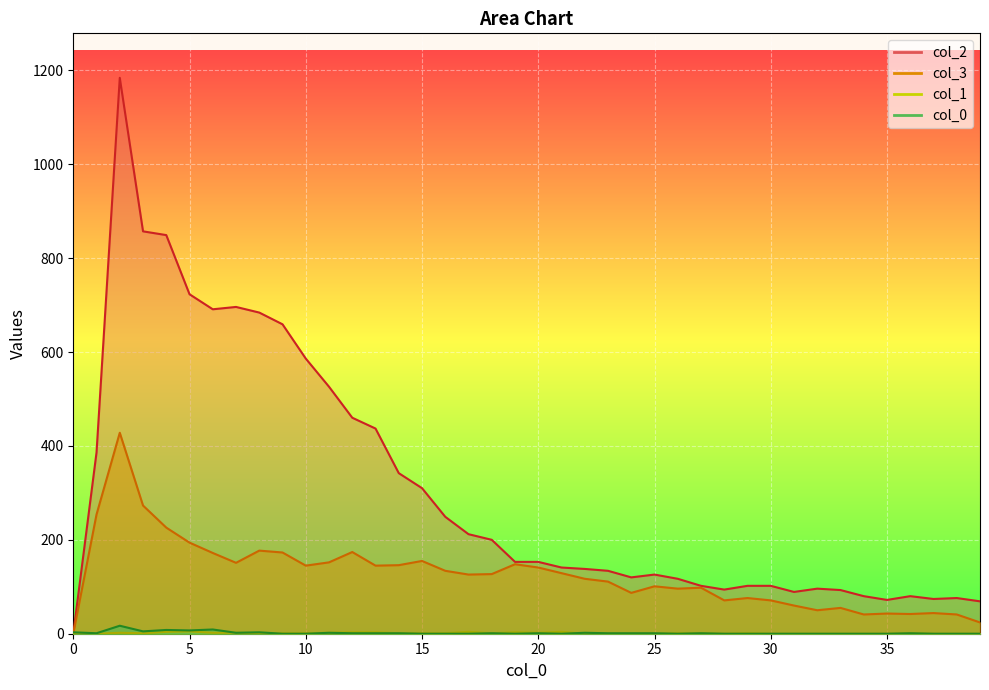

What is the sum of the 3 values at 6 and 19?

320